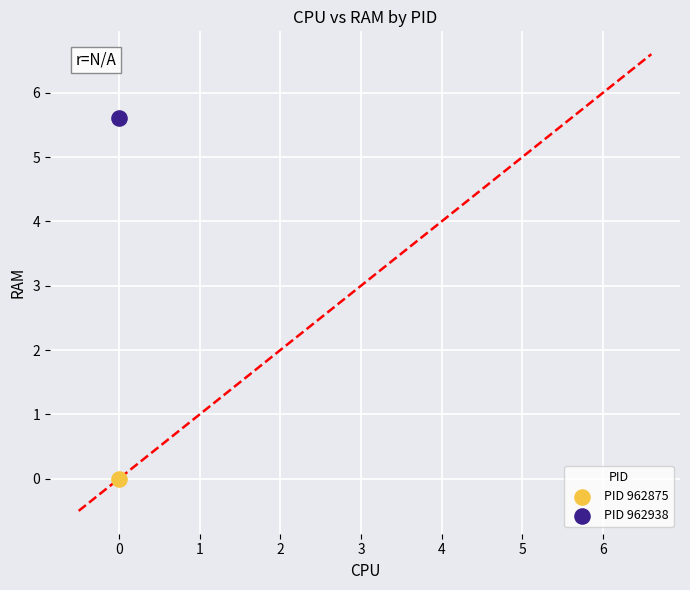

What are all the series names shown in the legend?

PID 962875, PID 962938